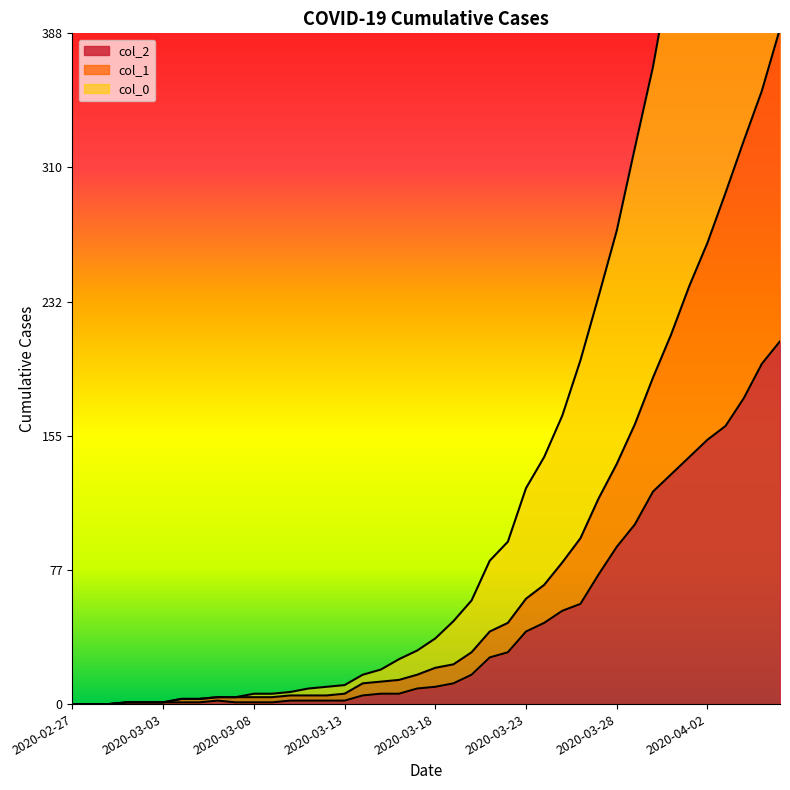

True or false: col_0 and col_1 intersect in this chart.

False